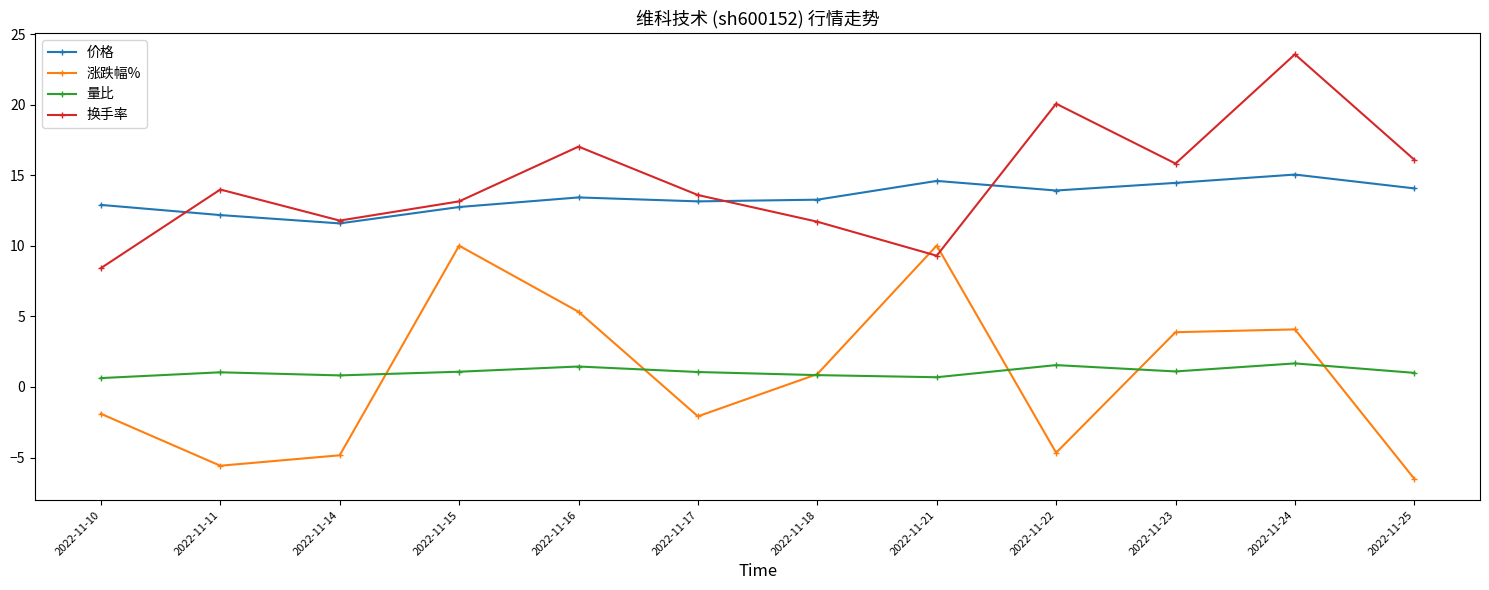

What is the average value of the 量比 series?

1.1